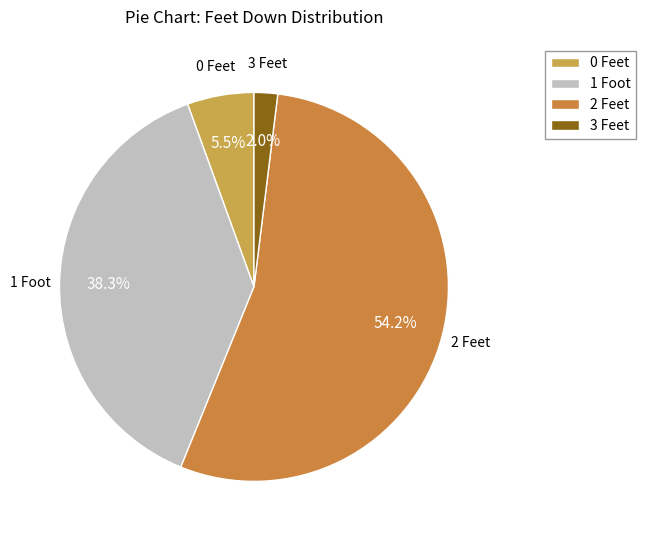

Does 2 Feet account for over 50% of the chart?

Yes